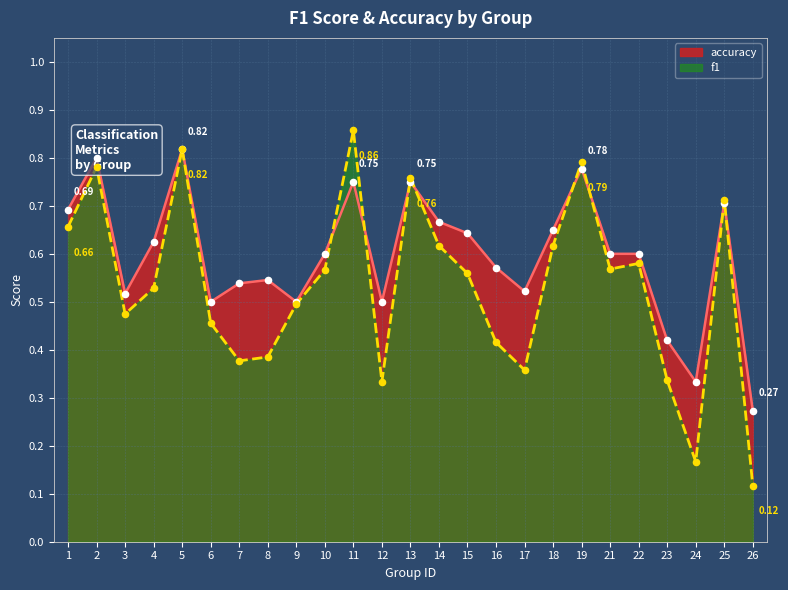

Which series contains the lowest Y value?

f1